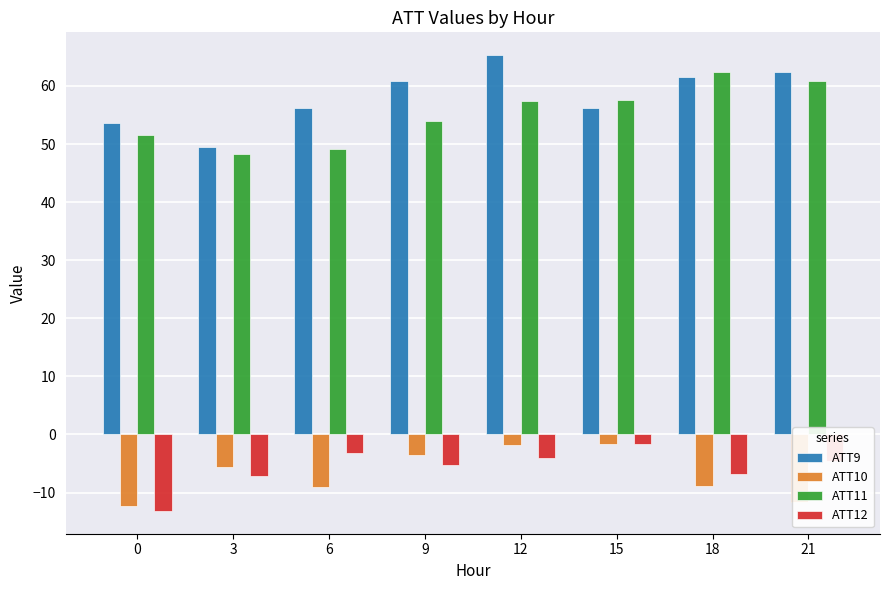

The ATT10 series shows -14.3 at 18. True or false?

False